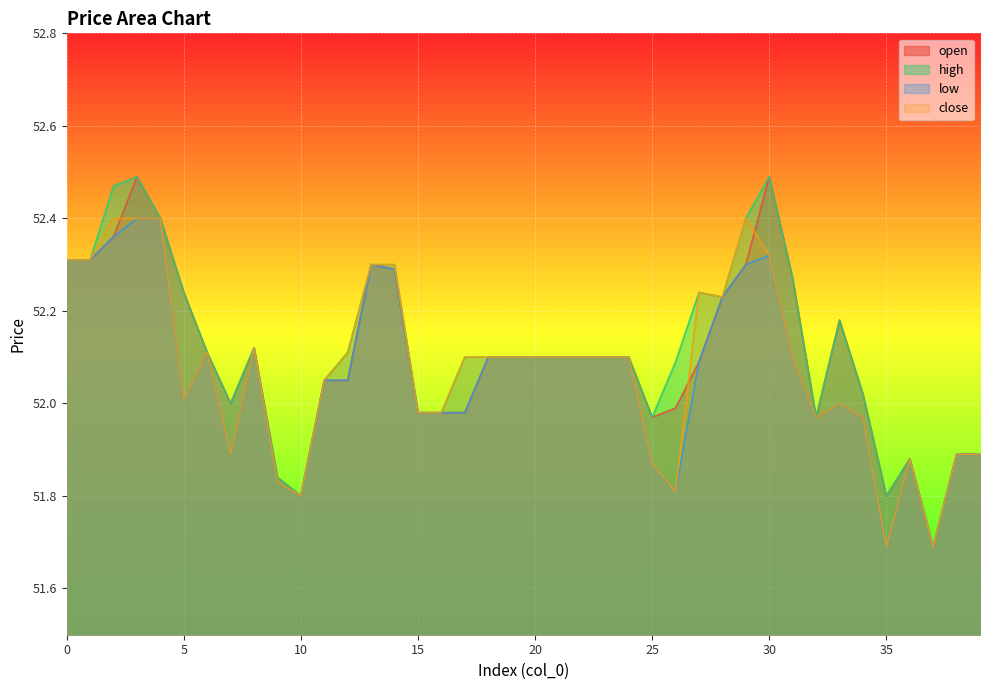

What is the average value of the high series?

52.1